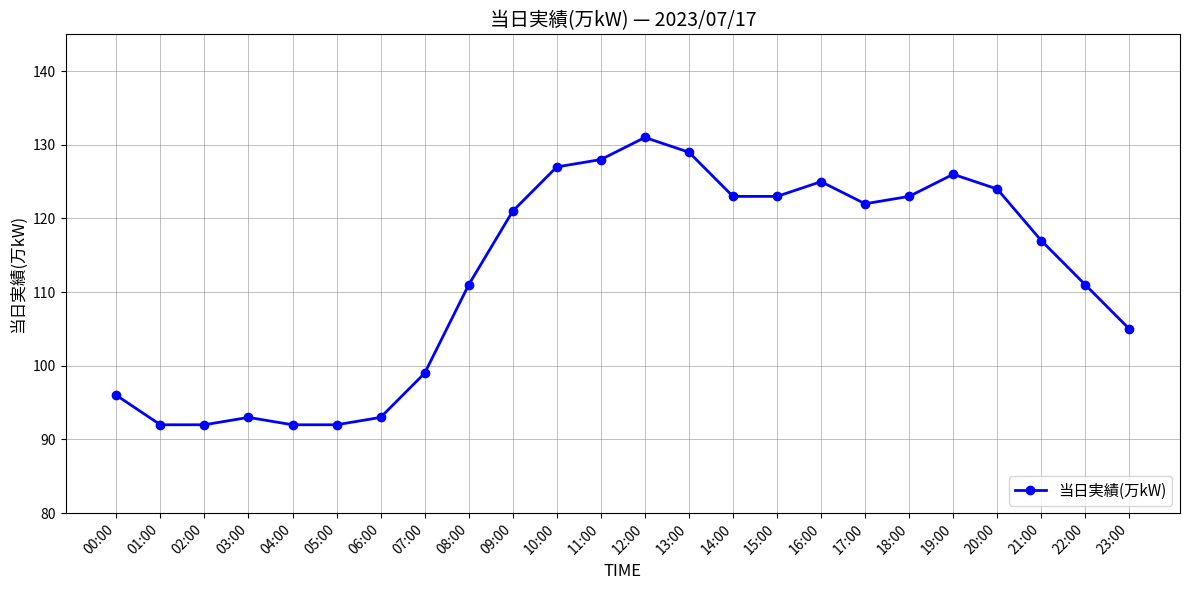

How many distinct data groups are displayed?

1